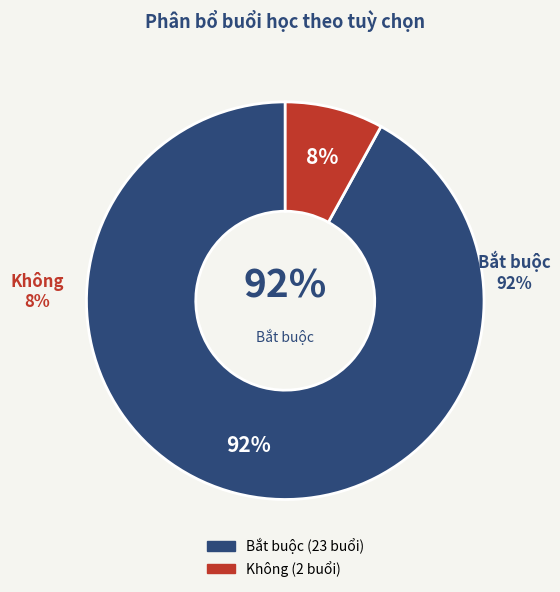

Which category has the smallest portion of the pie?

Không